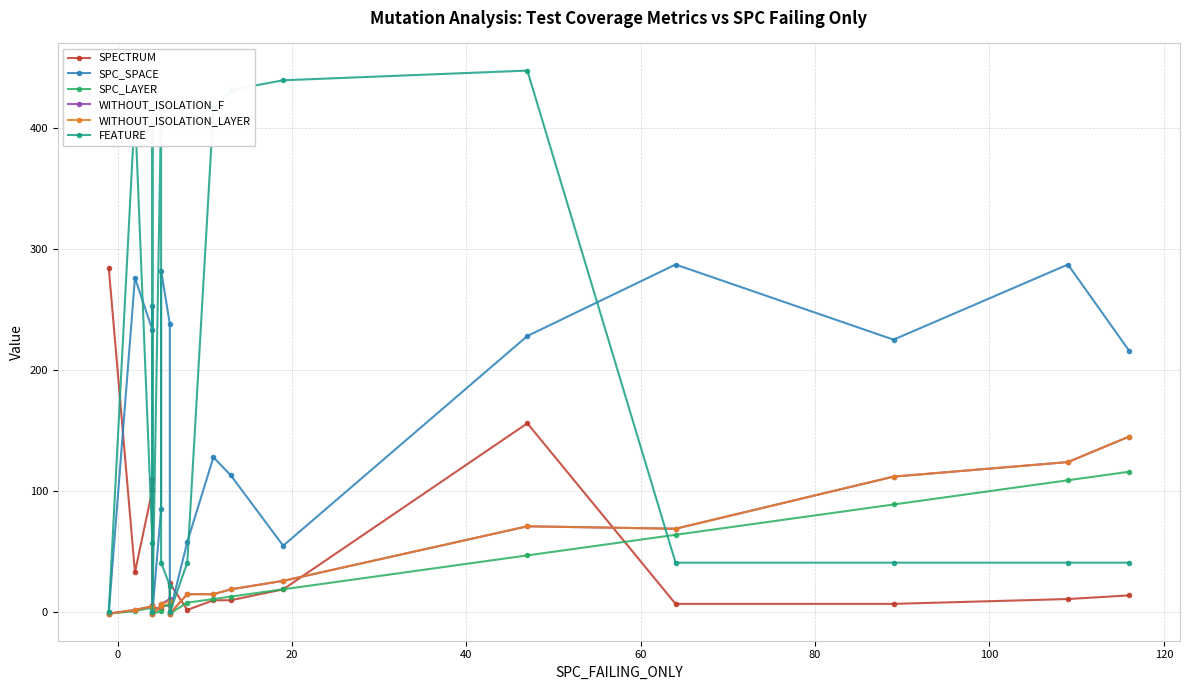

How many data points in WITHOUT_ISOLATION_F are above 15?

7